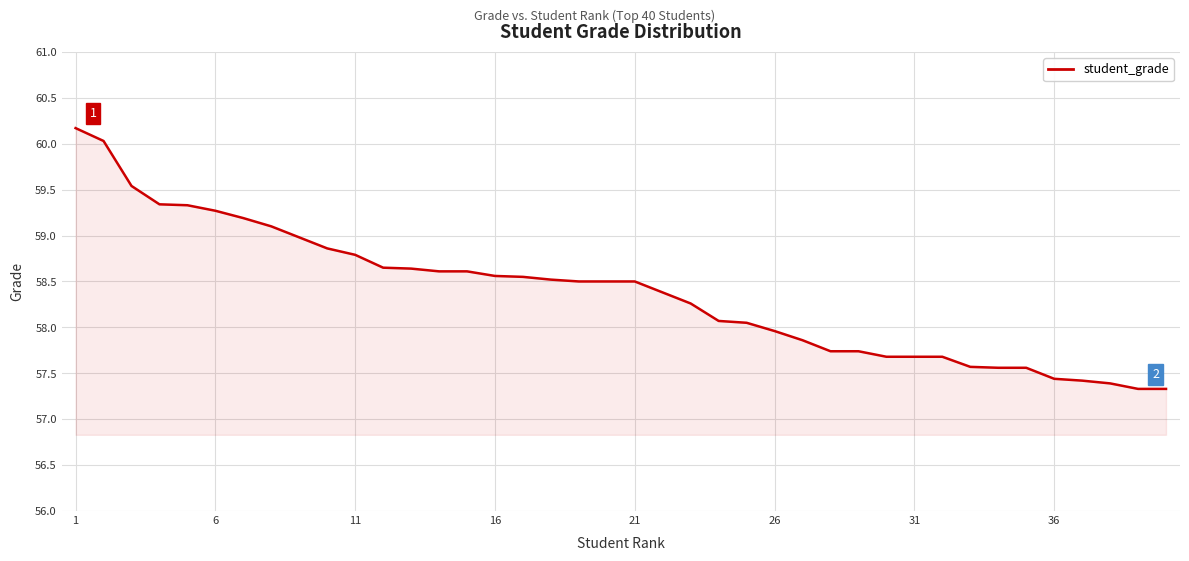

What is the maximum value shown in the chart?

60.2